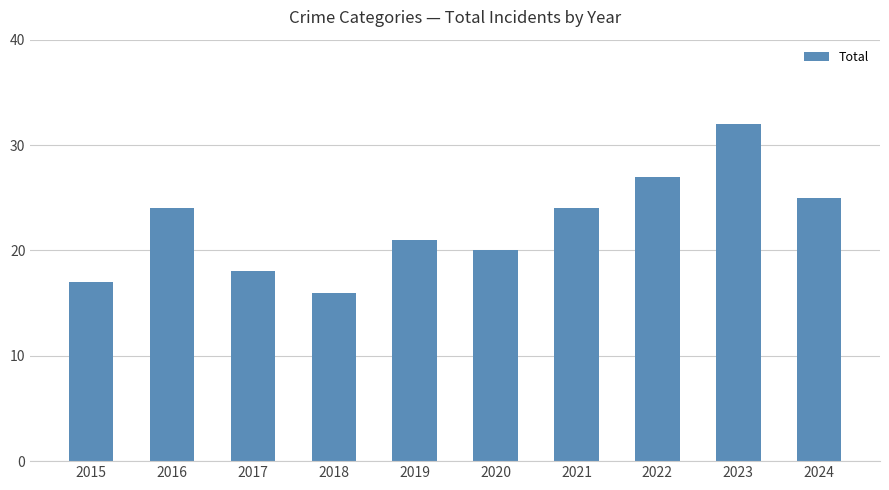

Approximately how many times larger is the value at 2018 compared to 2022?

0.6